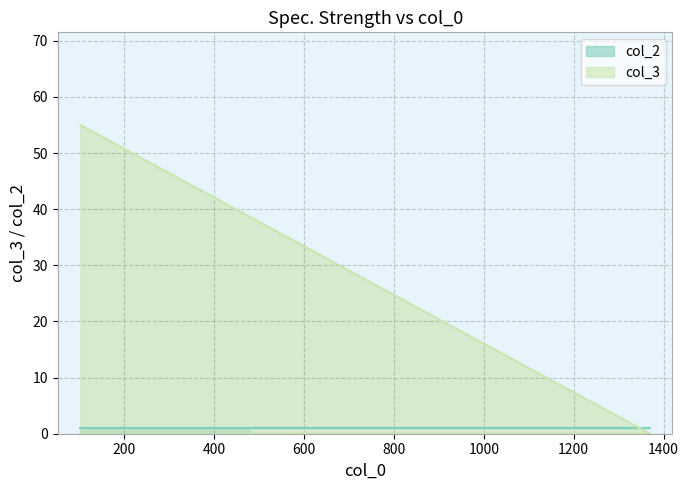

Which series has the largest total across all categories?

col_3